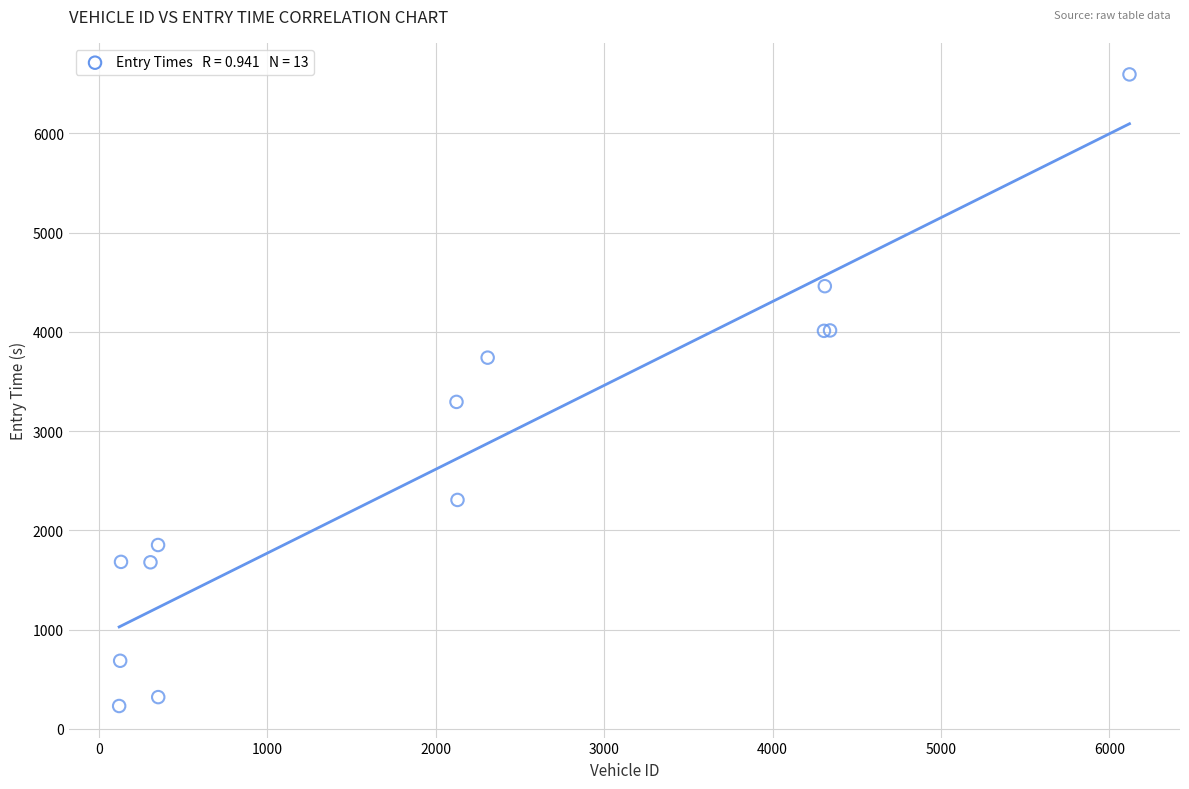

What Y value in the scatter plot is closest to 3411?

3293.9